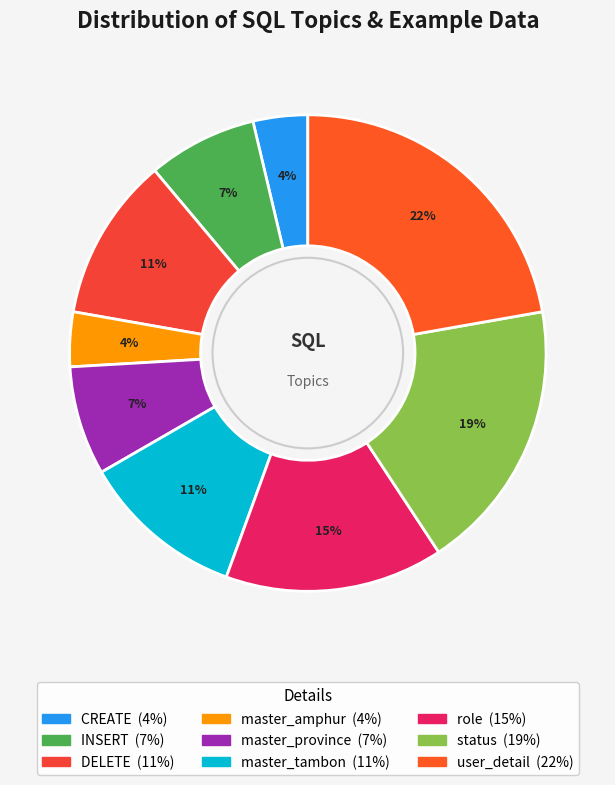

What percentage is the role slice, to the nearest percent?

15%